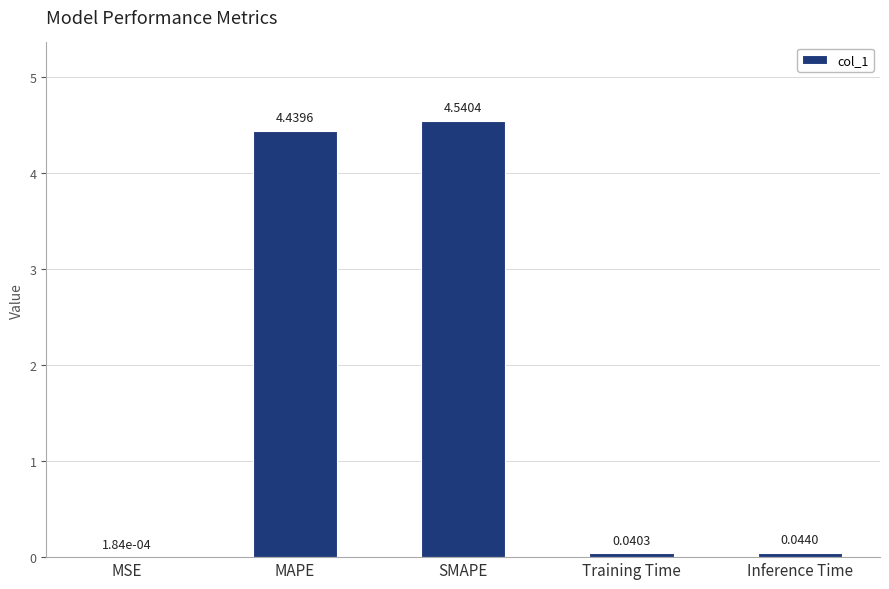

Where is the data nearest to the value 2?

Inference Time